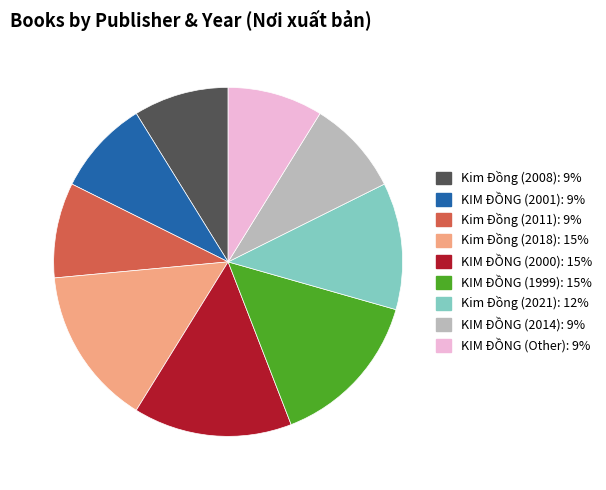

Do Kim Đồng (2018) and KIM ĐỒNG (1999) together represent more than half of the pie?

No